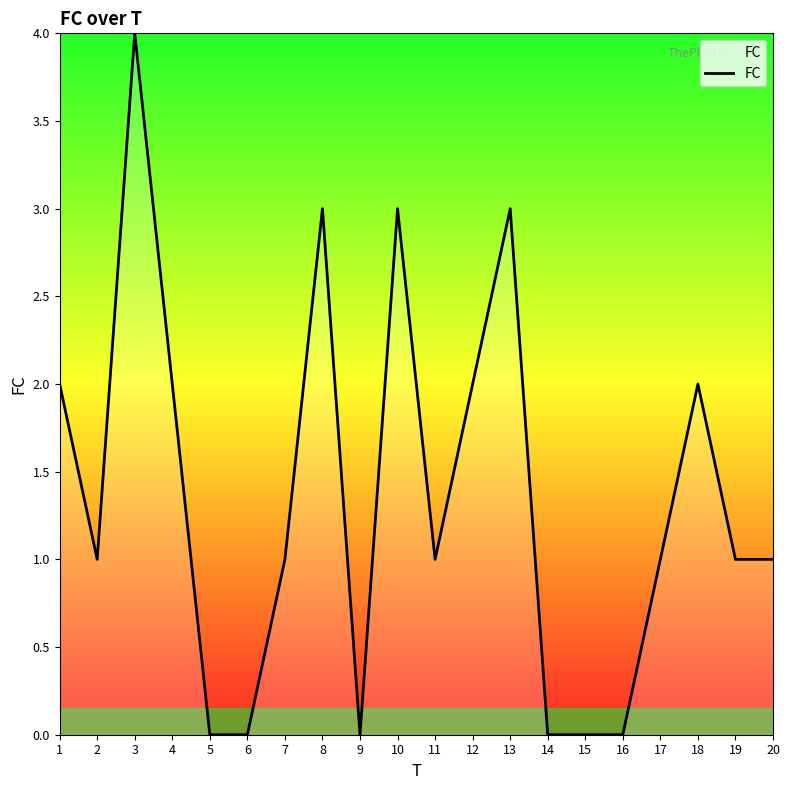

What is the greatest value displayed?

4